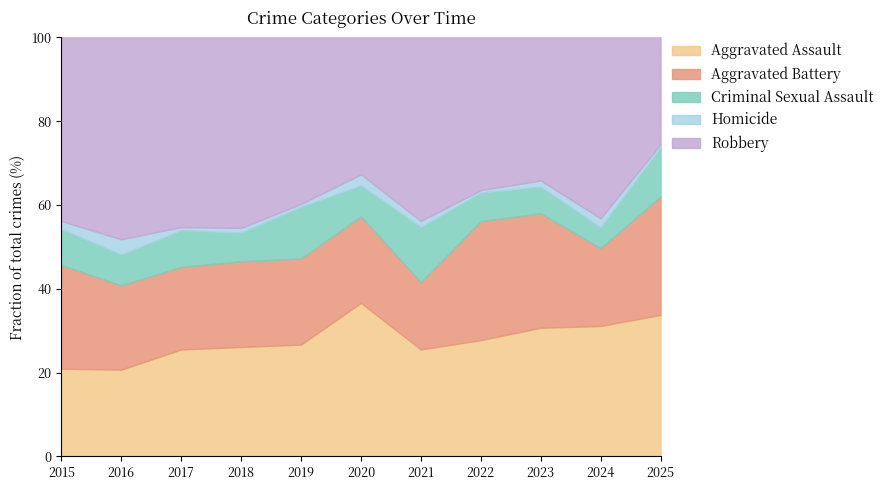

True or false: Aggravated Assault has a value of 26.7 at 2019.

True